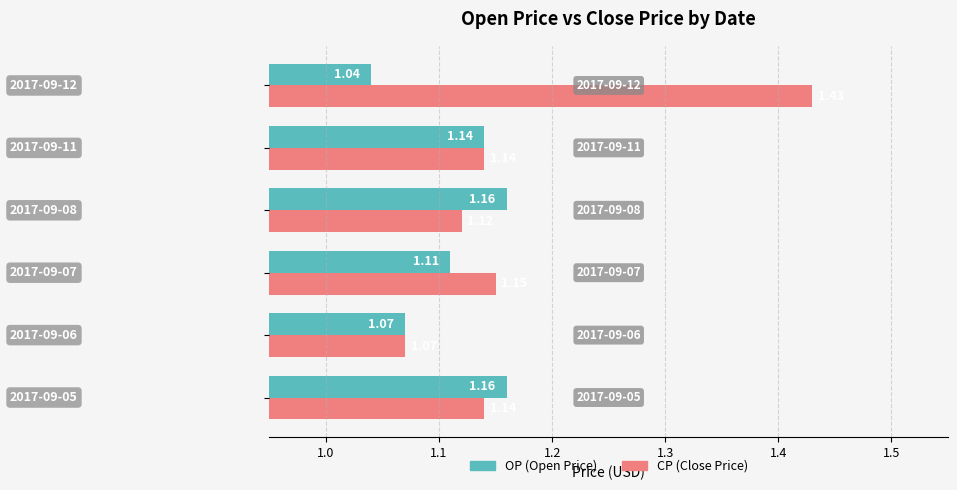

What is the value of the OP bar at the 2nd from the left?

1.1